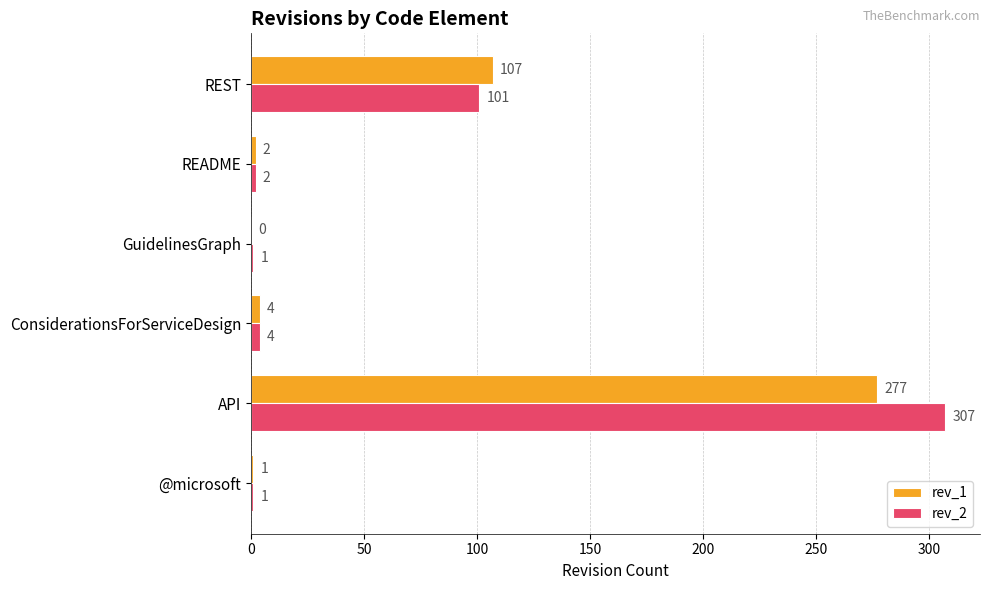

Which category has the highest value in the rev_1 series?

API